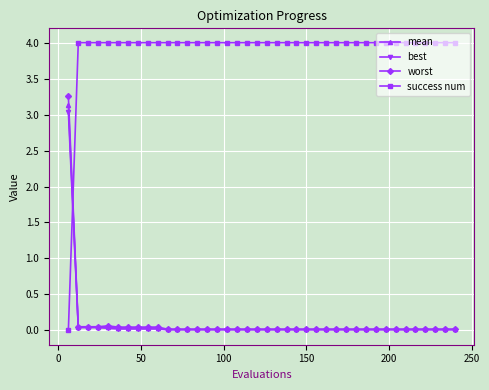

How many categories are shown in the chart?

40